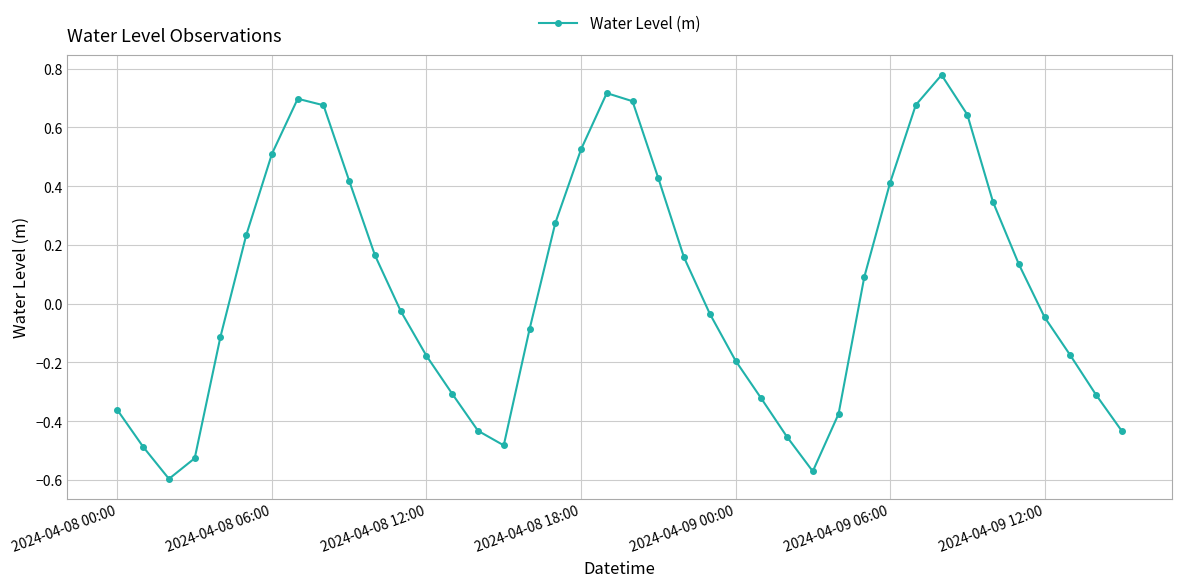

What is the difference between the maximum and second lowest values?

1.3